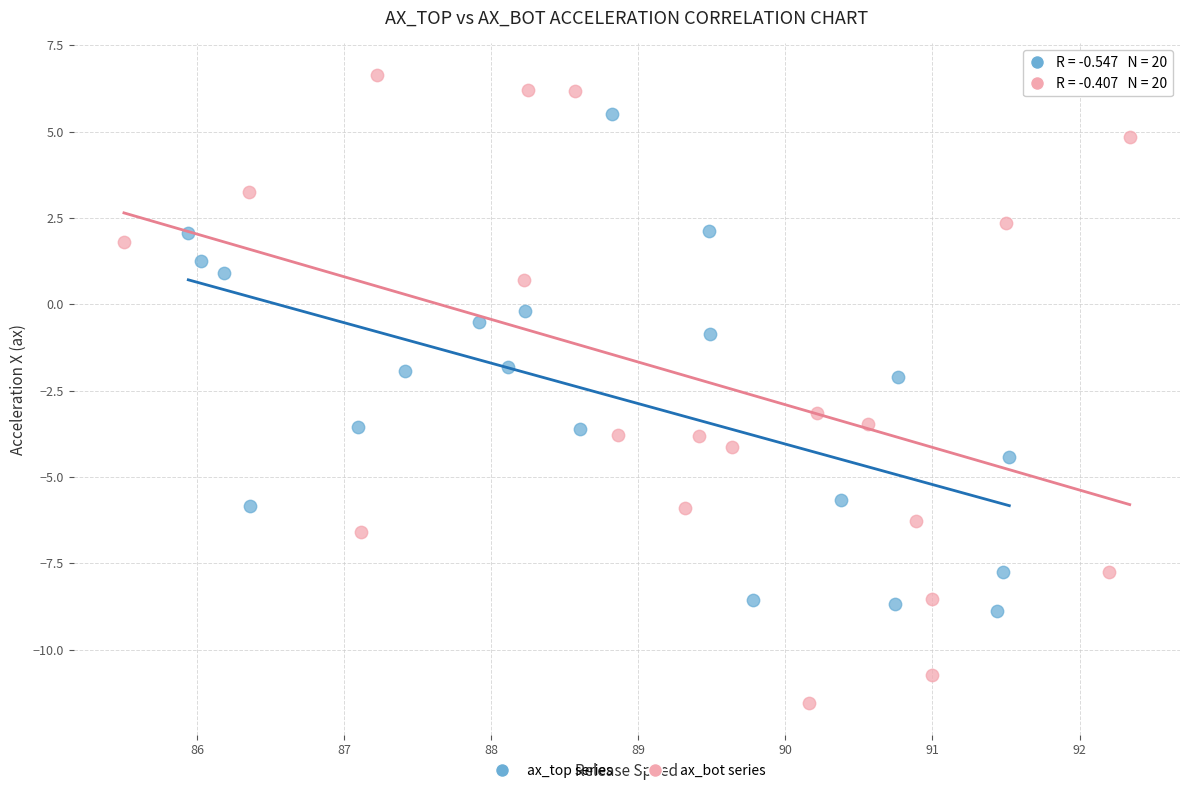

Which series contains the highest Y value?

ax_bot series